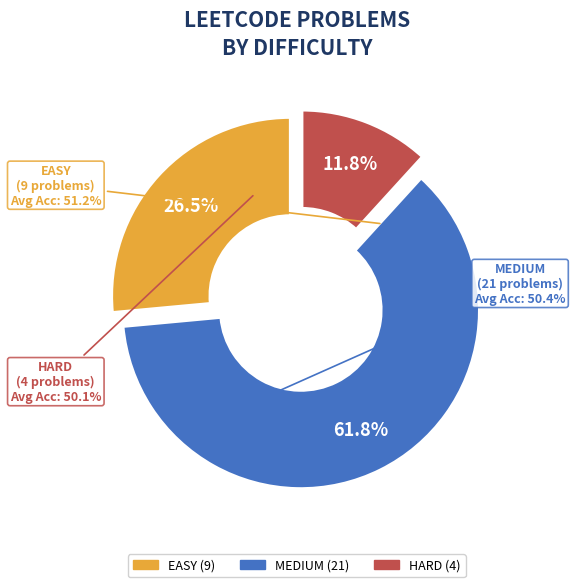

Is 12 the majority of the pie?

No